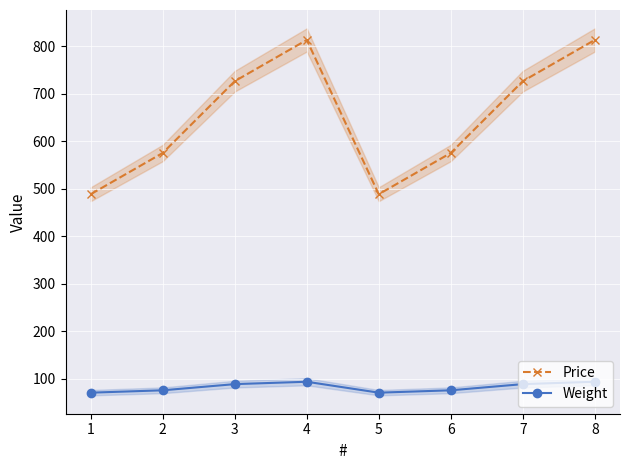

At how many categories does at least one series exceed 116?

8